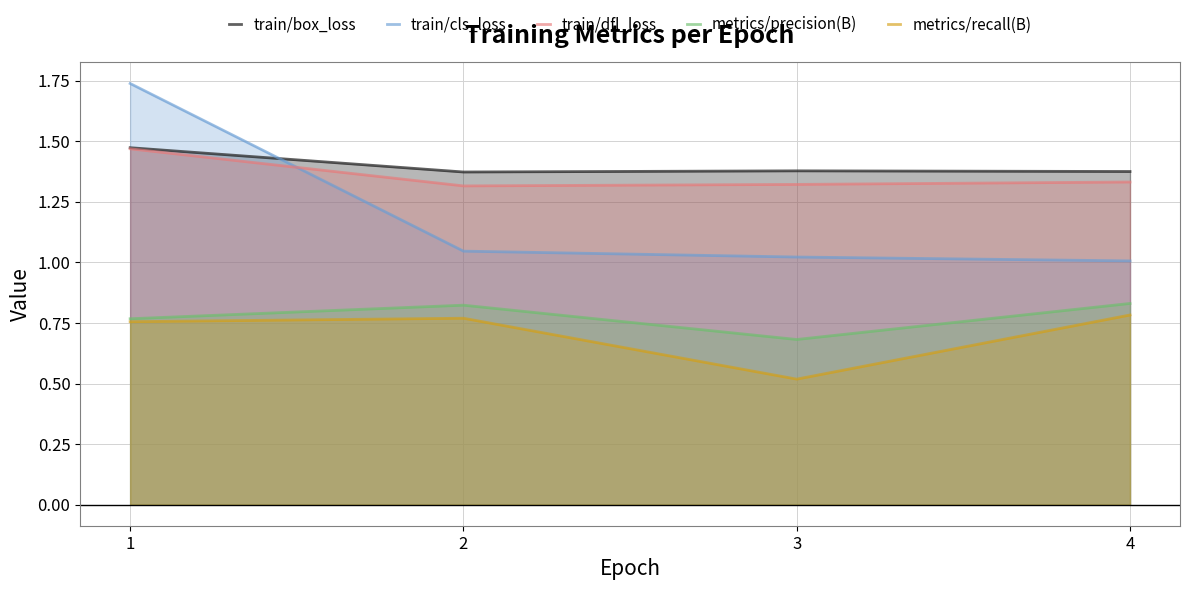

At which label does metrics/precision(B) reach its minimum?

3